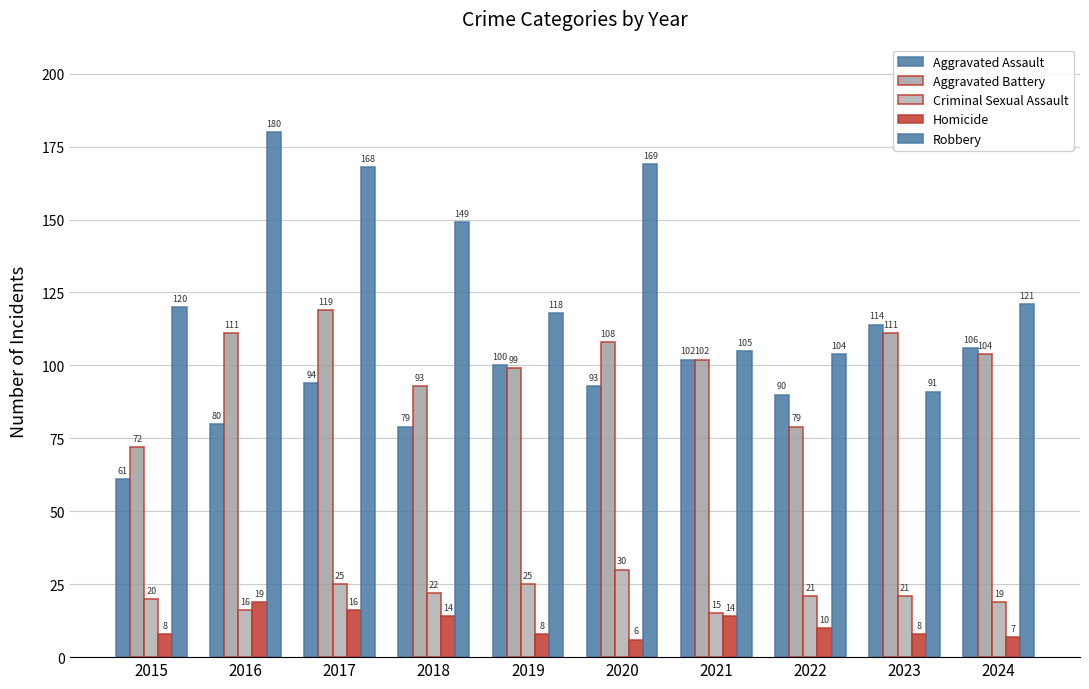

How many bars are there in total?

50